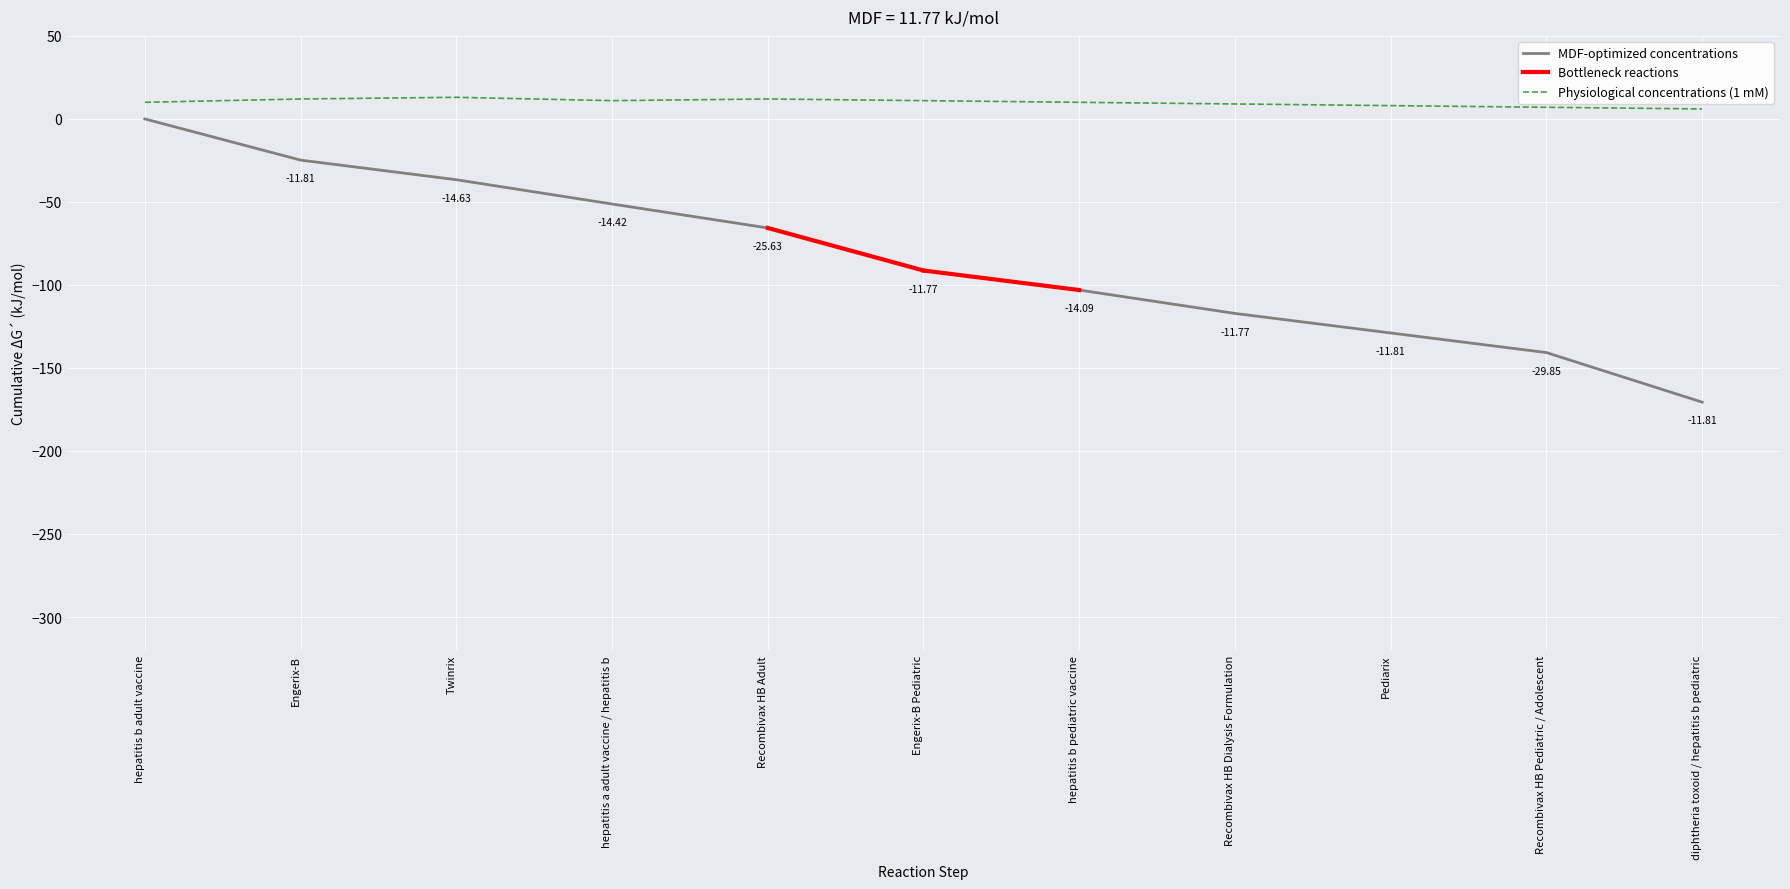

Rank the categories by value from lowest to highest.

diphtheria toxoid / hepatitis b pediatric, Recombivax HB Pediatric / Adolescent, Pediarix, Recombivax HB Dialysis Formulation, hepatitis b pediatric vaccine, Engerix-B Pediatric, Recombivax HB Adult, hepatitis a adult vaccine / hepatitis b, Twinrix, Engerix-B, hepatitis b adult vaccine